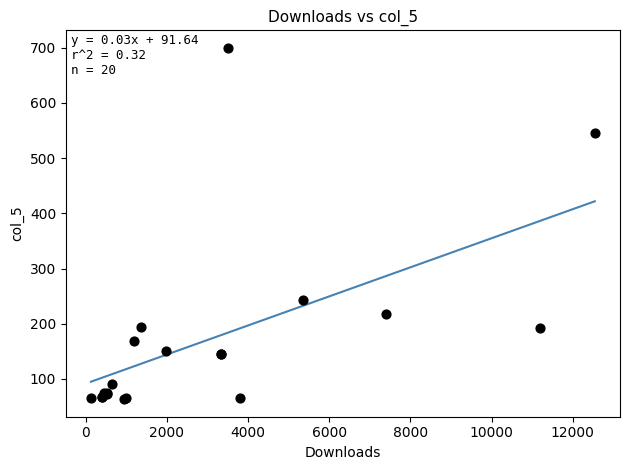

What Y value in the scatter plot is closest to 381?

243.2